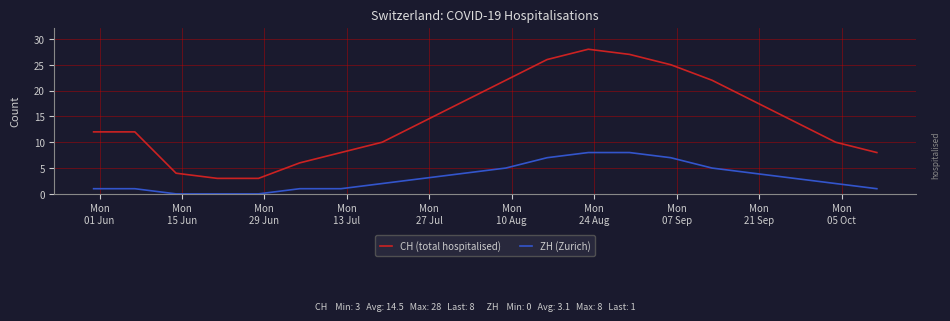

Which series has the widest spread of values?

CH (total hospitalised)